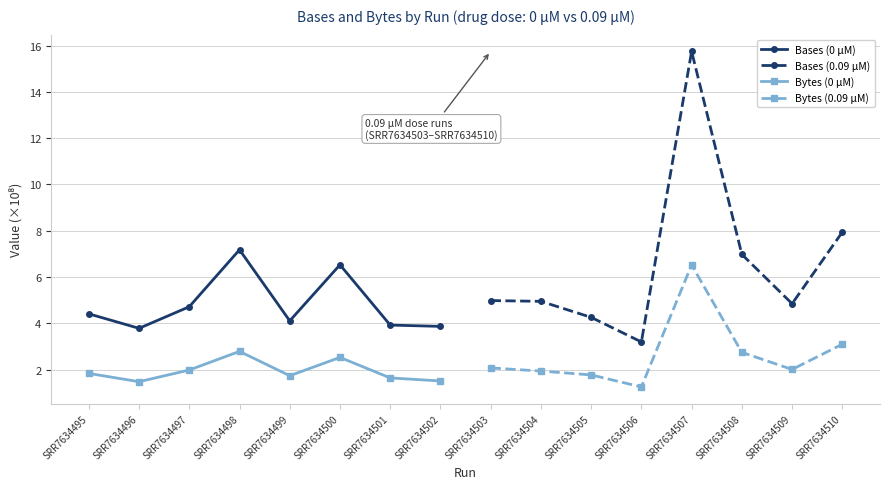

How many interior local peaks does the Bytes (0.09 µM) series have?

1